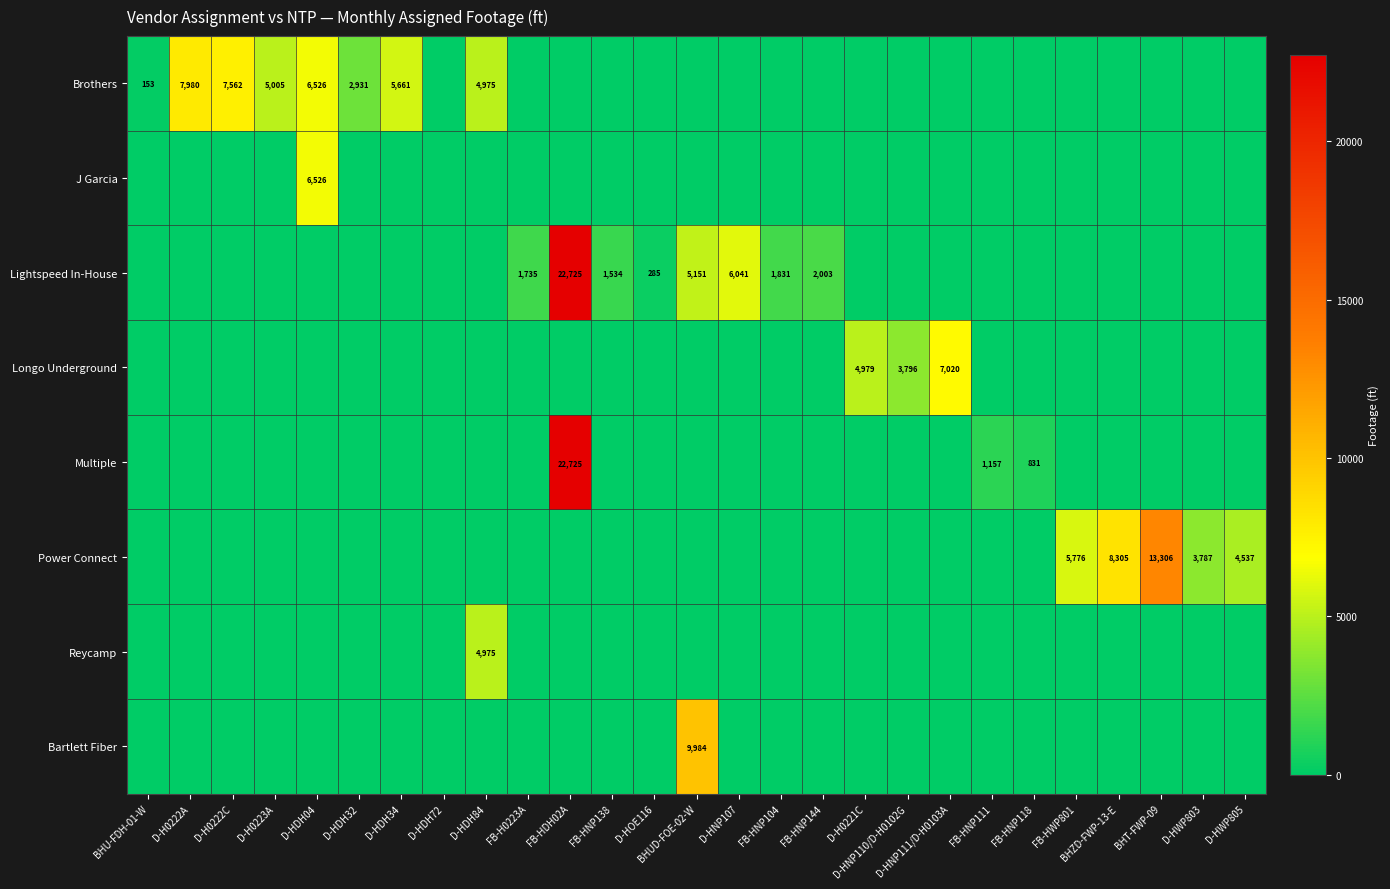

List the series in order of their peak value, lowest first.

Reycamp, J Garcia, Longo Underground, Brothers, Bartlett Fiber, Power Connect, Lightspeed In-House, Multiple